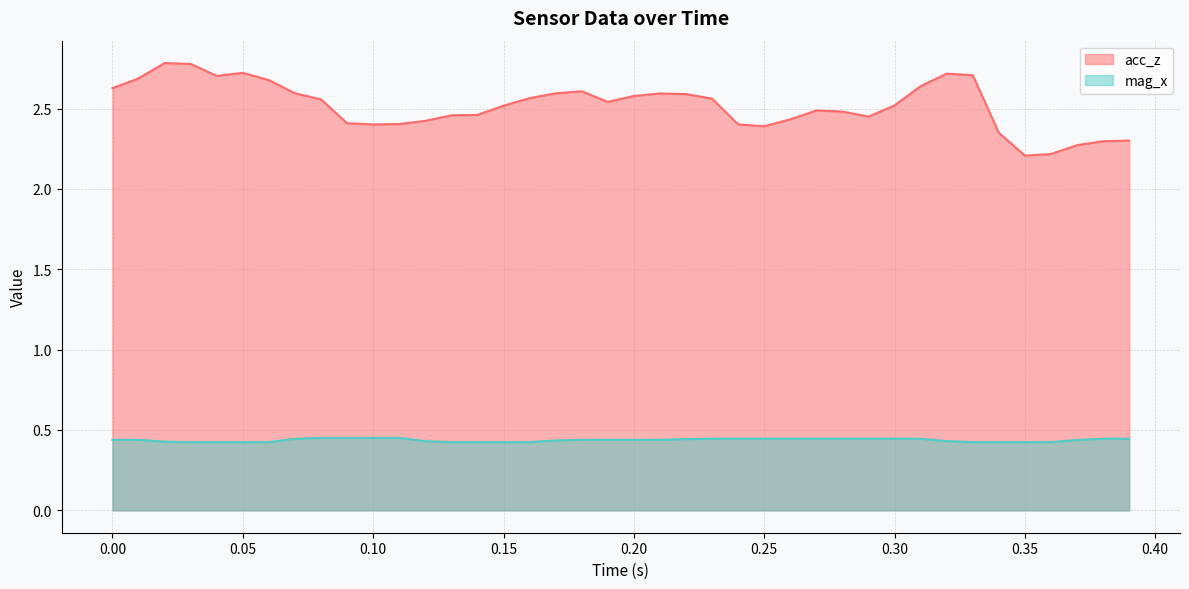

Which series has the largest total across all categories?

acc_z